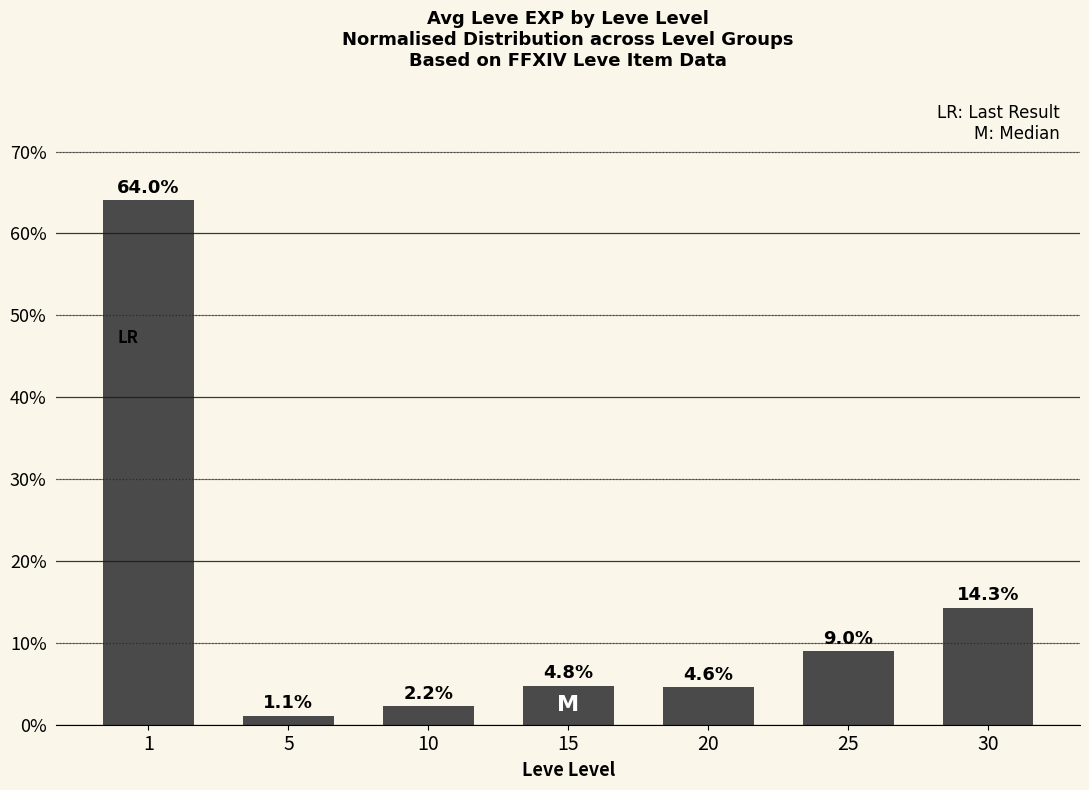

Reading left to right, transcribe all the data shown in this chart.

1=64.0	5=1.1	10=2.2	15=4.8	20=4.6	25=9.0	30=14.3